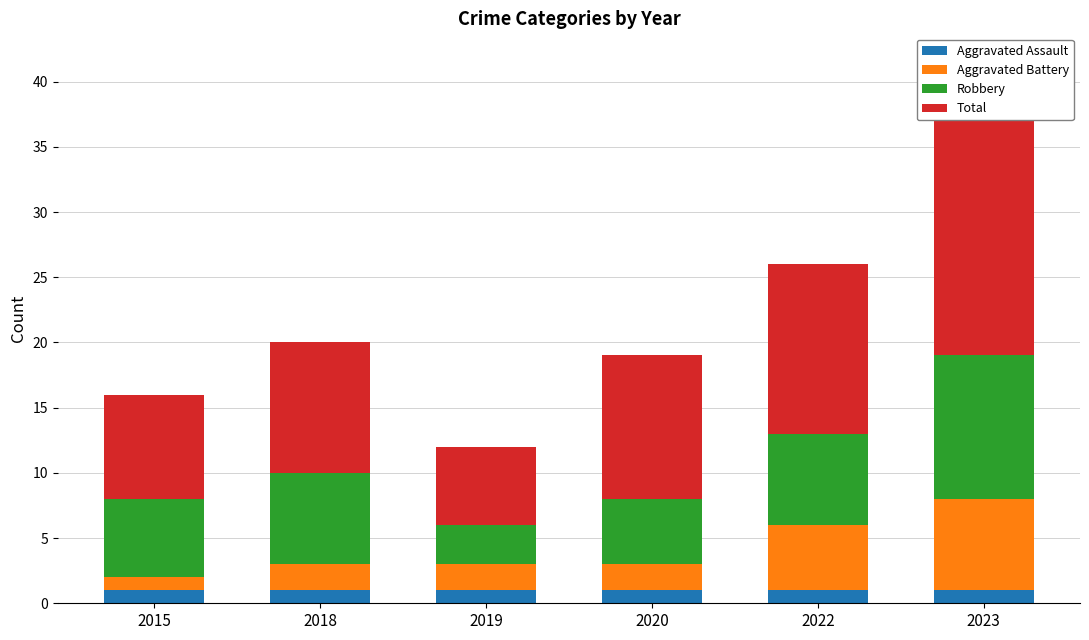

Which series has the largest total across all categories?

Total